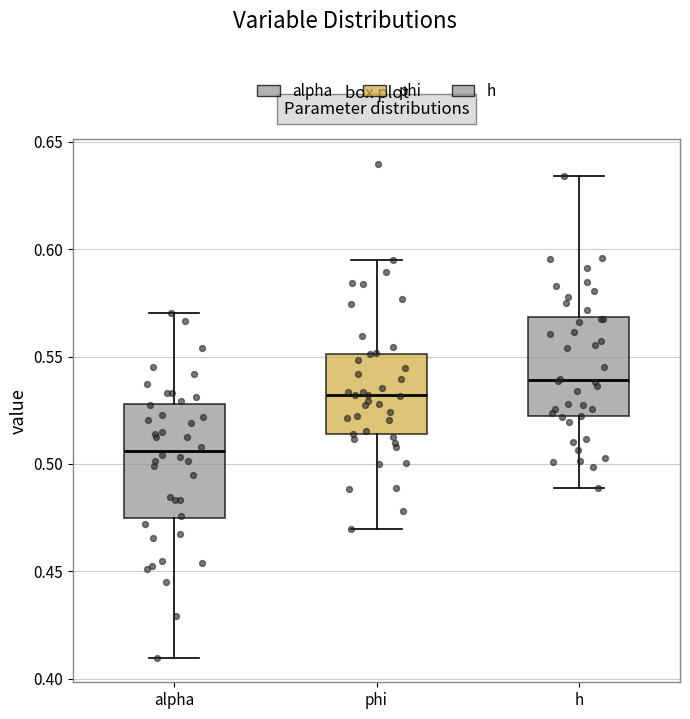

Reading left to right, transcribe this box plot: for each box, give where its median line is, the range the box spans, and where its two whiskers end, as read against the y-axis. The values are not printed on the chart, so give them approximately, as read against the axis.

alpha: median 0.505, box 0.475 to 0.530, whiskers 0.410 to 0.570
phi: median 0.530, box 0.515 to 0.550, whiskers 0.470 to 0.595
h: median 0.540, box 0.520 to 0.570, whiskers 0.490 to 0.635